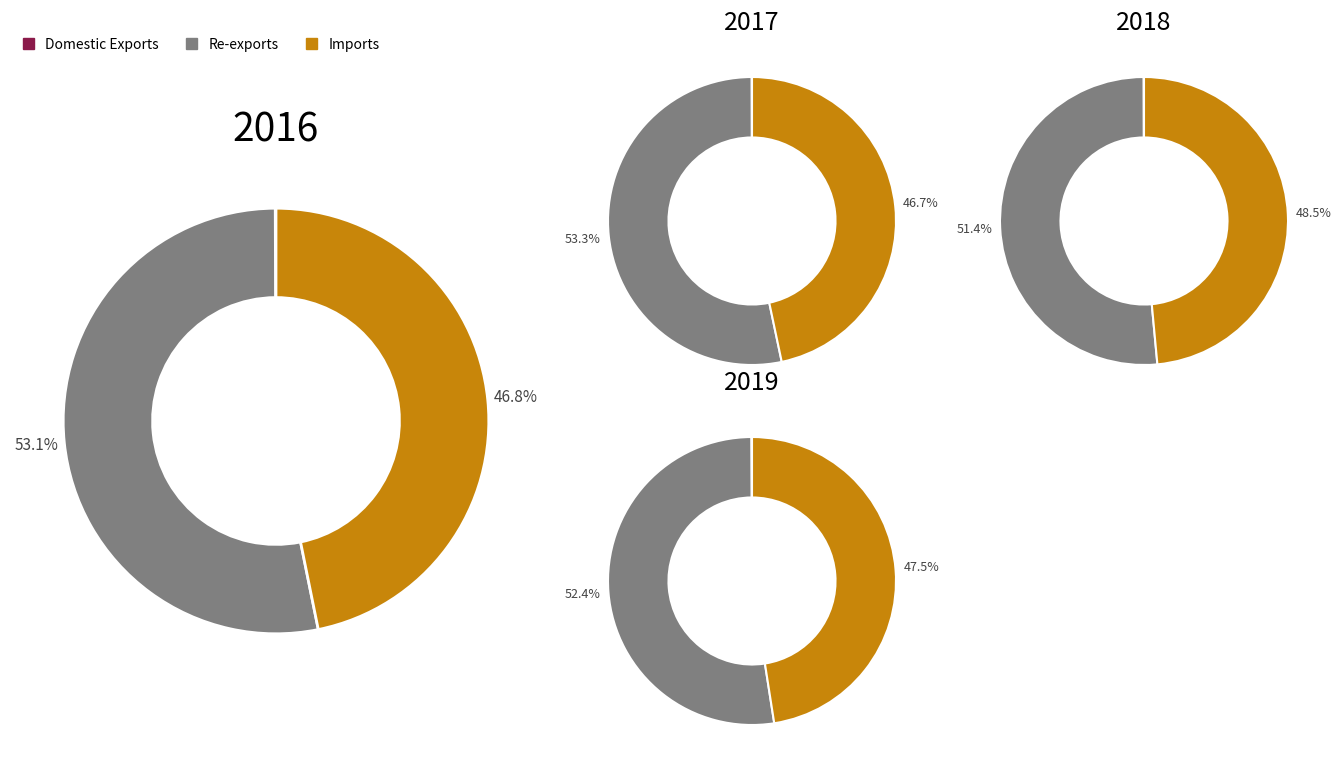

What is the change in value from Domestic Exports to Imports?

+320970.4